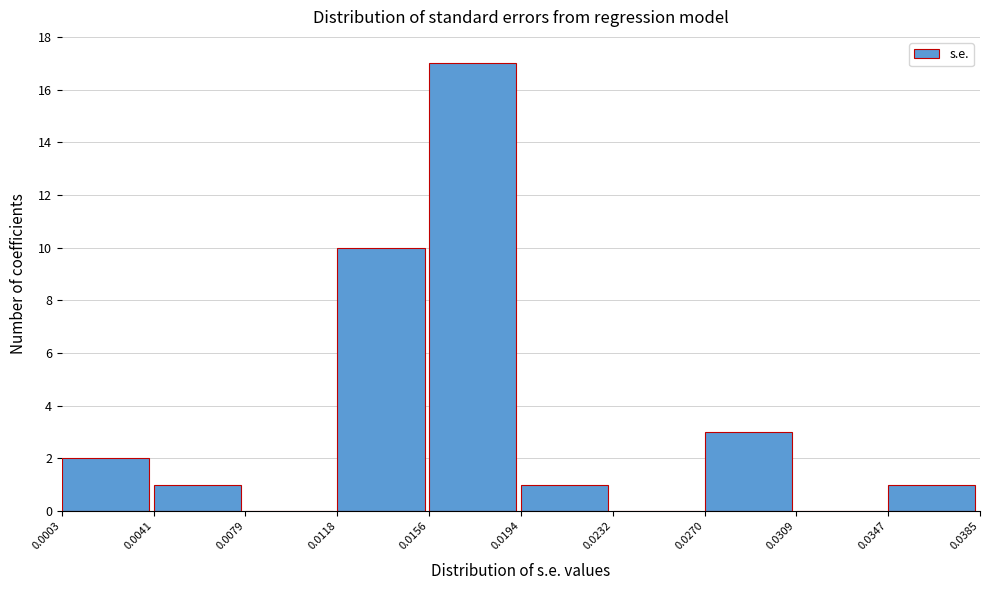

Reading left to right, transcribe this chart: for each bar, give the range it covers on the x-axis and its height. The values are not printed on the chart, so give them approximately, as read against the axis.

0.0003 to 0.0041: 2
0.0041 to 0.0079: 1
0.0079 to 0.0118: 0
0.0118 to 0.0156: 10
0.0156 to 0.0194: 17
0.0194 to 0.0232: 1
0.0232 to 0.0270: 0
0.0270 to 0.0309: 3
0.0309 to 0.0347: 0
0.0347 to 0.0385: 1